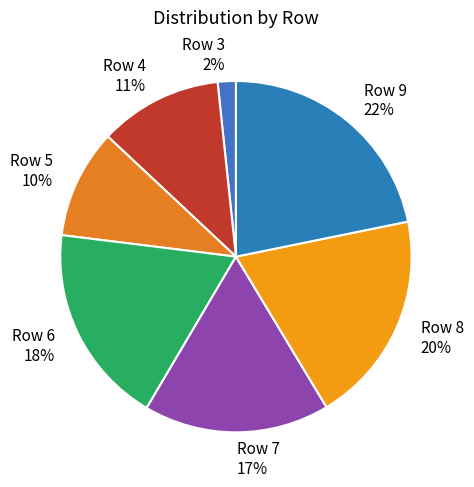

Approximately how many times larger is the value at Row 6 compared to Row 7?

1.1